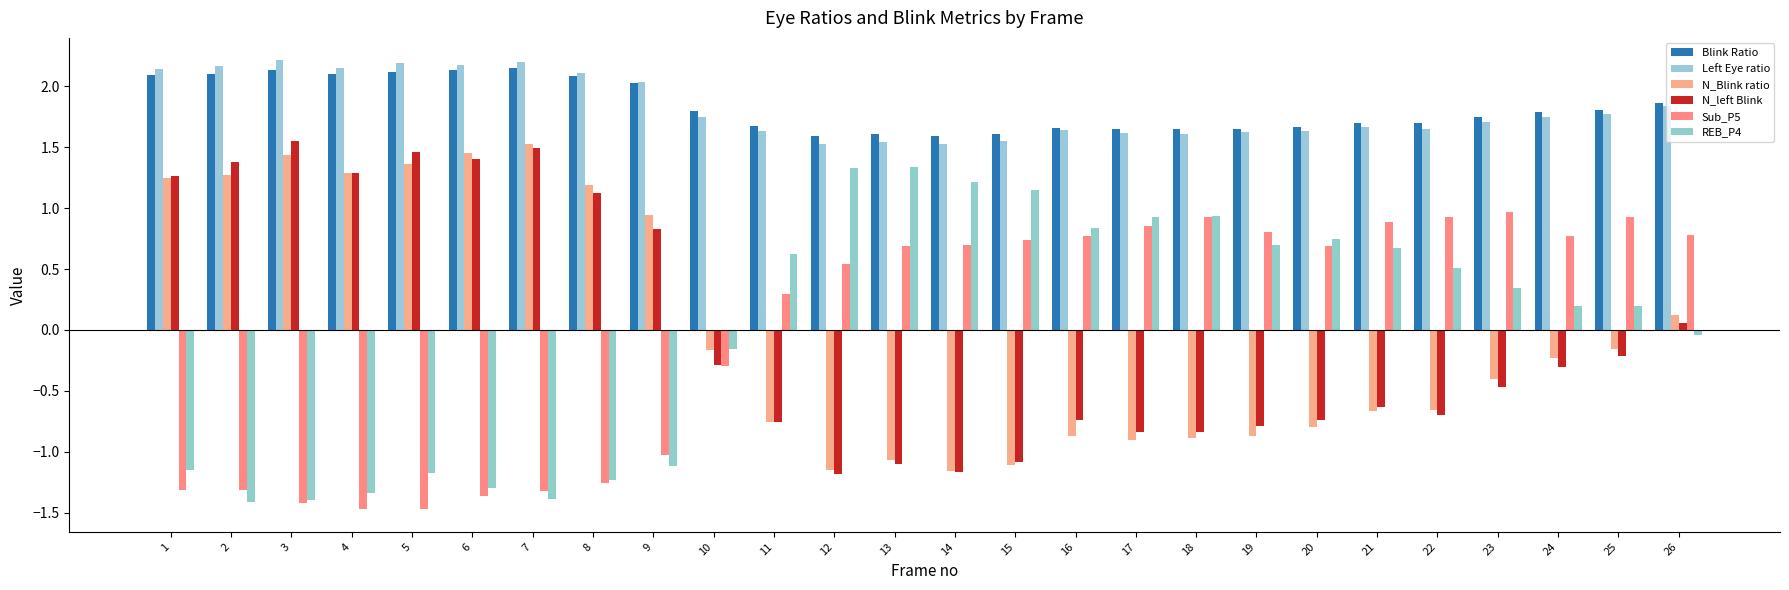

What is the value of the N_left Blink bar at the 23rd from the left?

-0.5